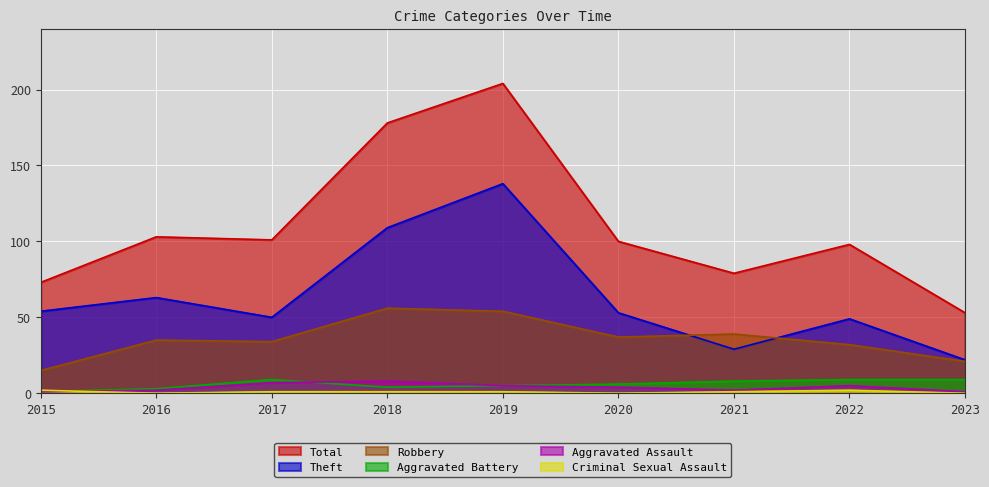

Read the Aggravated Battery value at 2019.

5